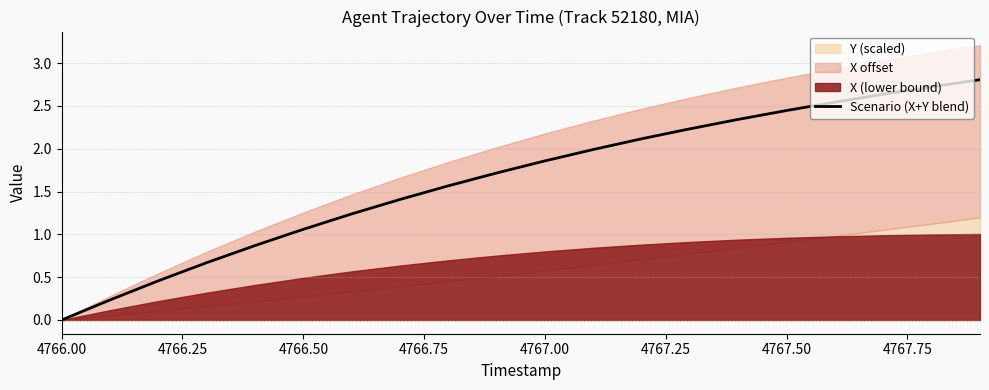

Is it true that Scenario (X+Y blend) equals 1.8 at 4766.50?

False